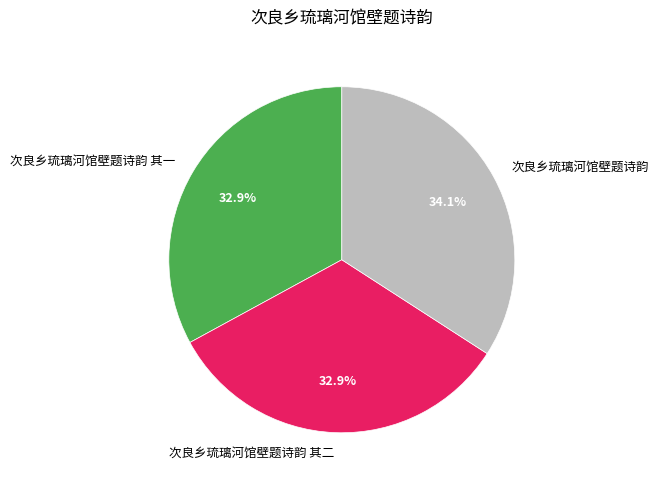

Is it true that 次良乡琉璃河馆壁题诗韵 is 42% of the pie?

False